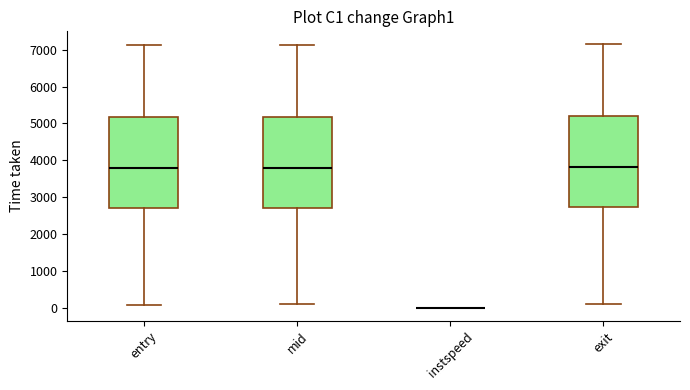

Reading left to right, read every box against the y-axis: the position of its median line, the range the box covers, and the ends of its whiskers. The values are not printed on the chart, so give them approximately, as read against the axis.

entry: median 3800, box 2700 to 5200, whiskers 100 to 7100
mid: median 3800, box 2700 to 5200, whiskers 100 to 7100
instspeed: box collapsed to a line at 0, whiskers 0 to 0
exit: median 3800, box 2700 to 5200, whiskers 100 to 7100